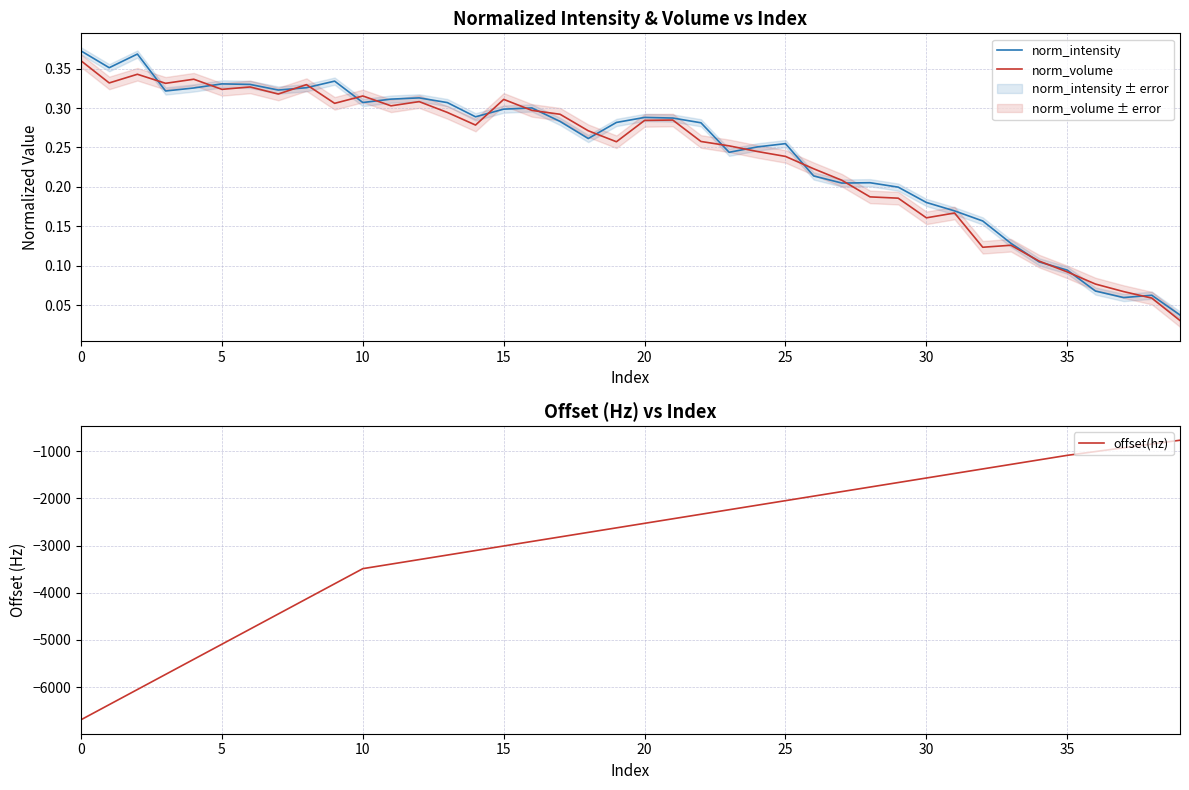

Is it true that norm_intensity equals 0.3 at 18?

True